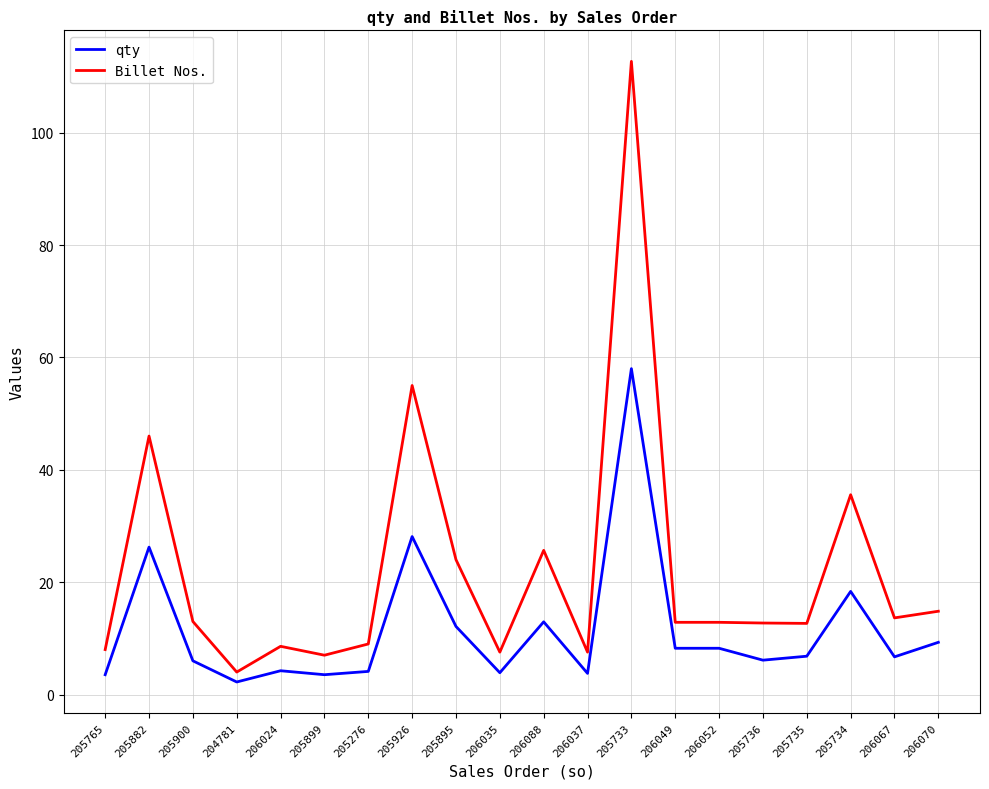

Where is the first local maximum for Billet Nos.?

205882